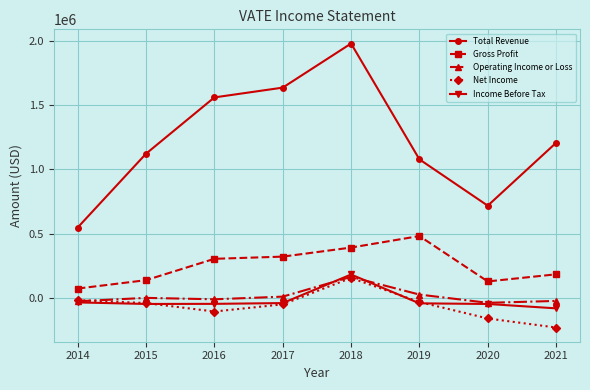

What is the difference between the second highest and minimum values in the Net Income series?

213100